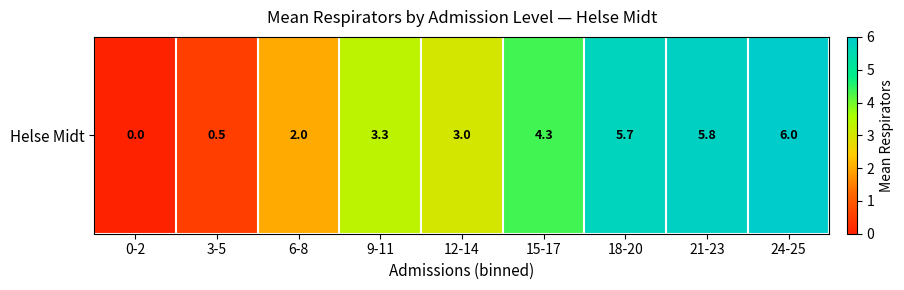

Which category has the lowest value across all series?

0-2